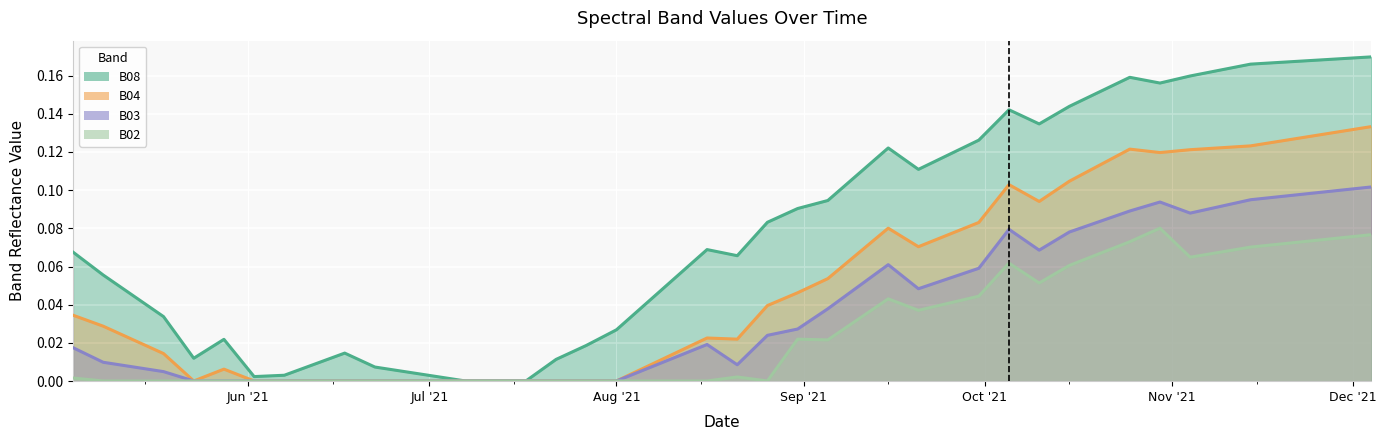

Which category has the highest value across all series?

2021-12-04